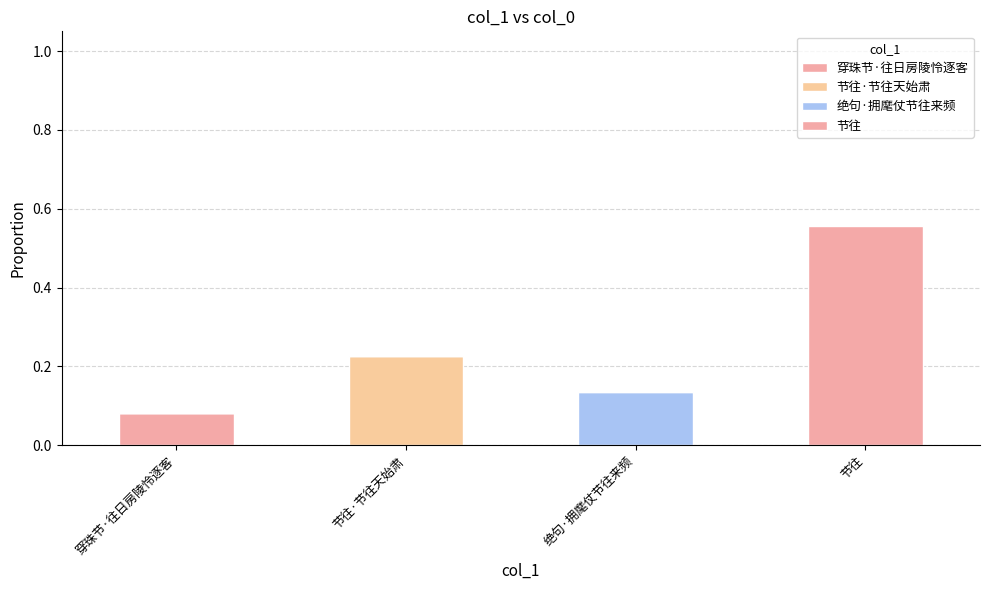

List the labels in order of 节往 value, smallest first.

穿珠节·往日房陵怜逐客, 节往·节往天始肃, 绝句·拥麾仗节往来频, 节往